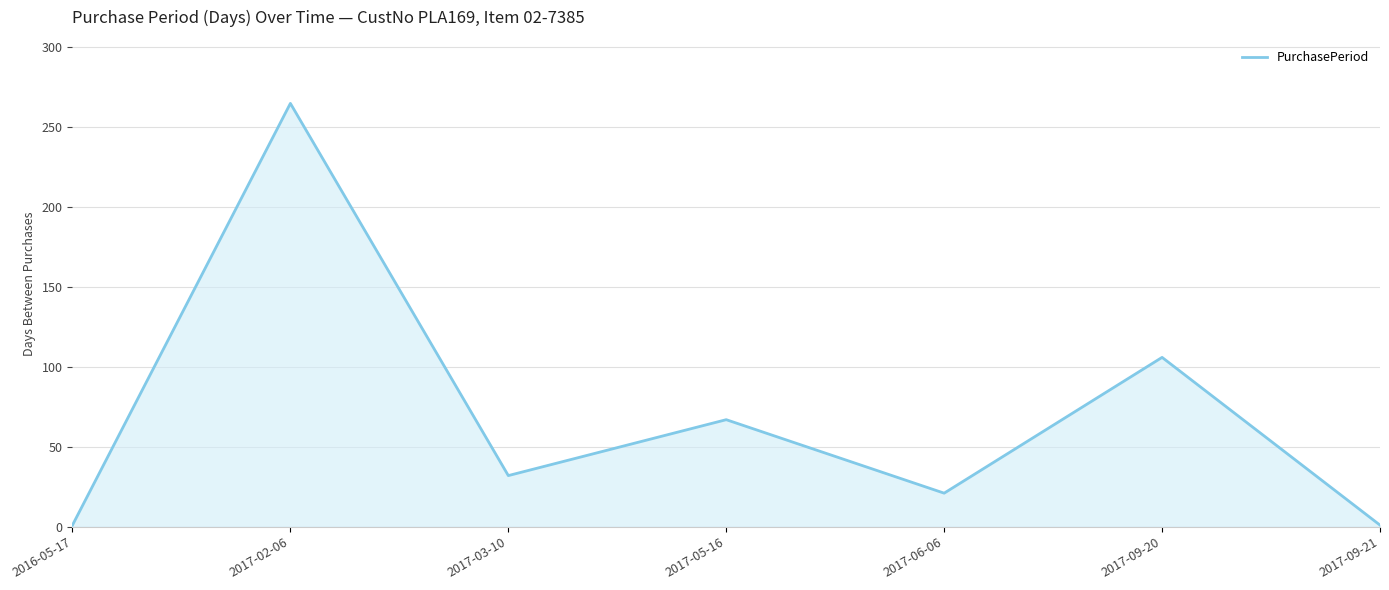

What is the difference between the maximum and second lowest values?

264